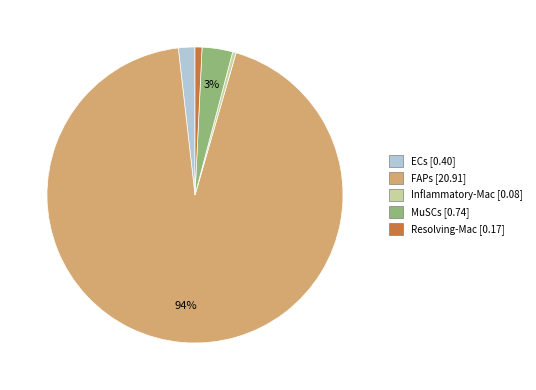

To the nearest percent, what portion does MuSCs represent?

3%